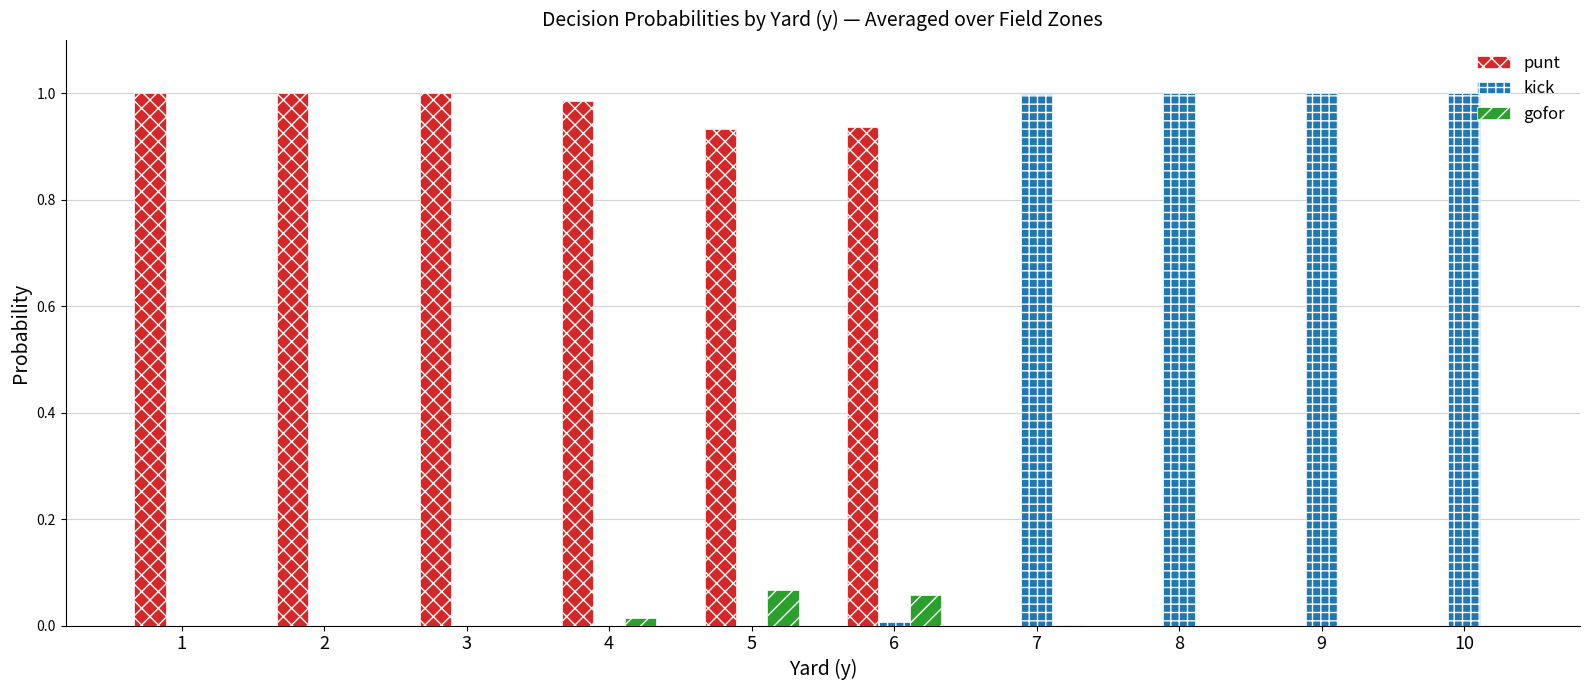

Is the value of punt at 5 greater than the value of kick at 4?

Yes